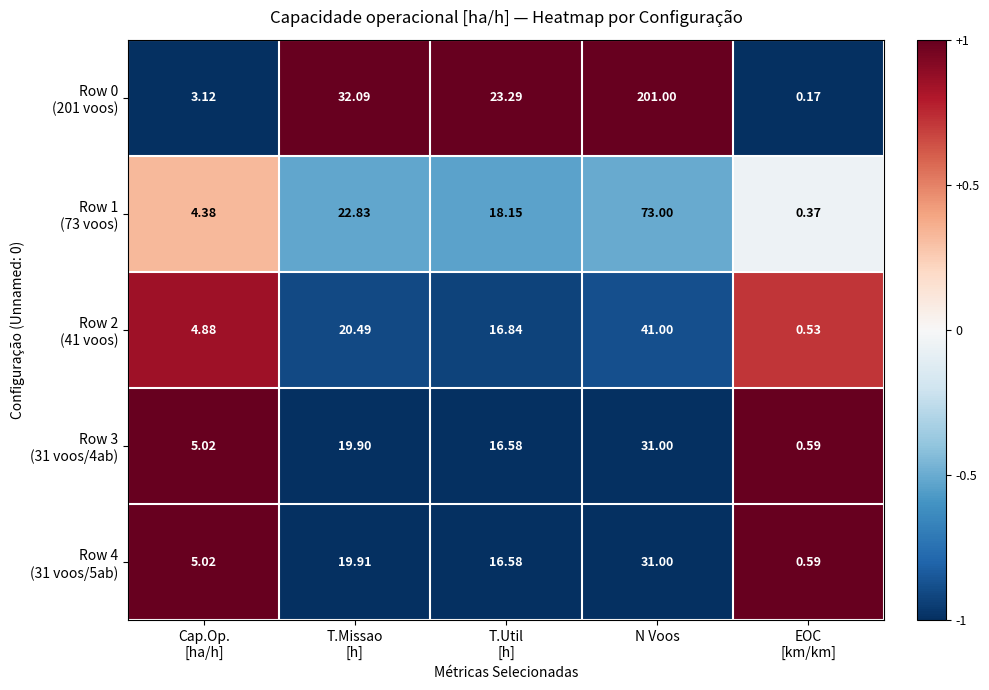

At which category is the sum across all series the highest?

N Voos